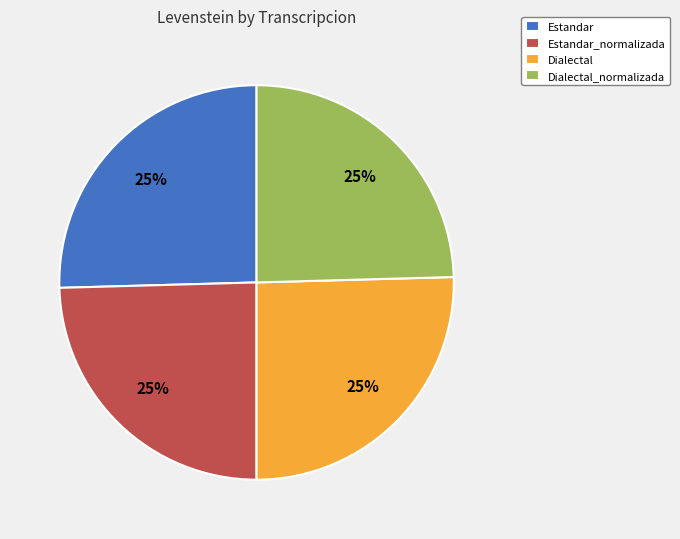

To the nearest percent, what is the combined percentage of Dialectal and Estandar_normalizada?

50%